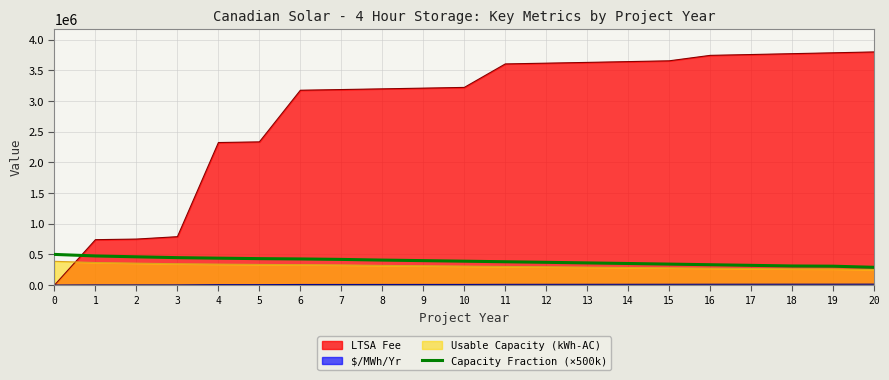

Which series changed the most between 3 and 13?

LTSA Fee